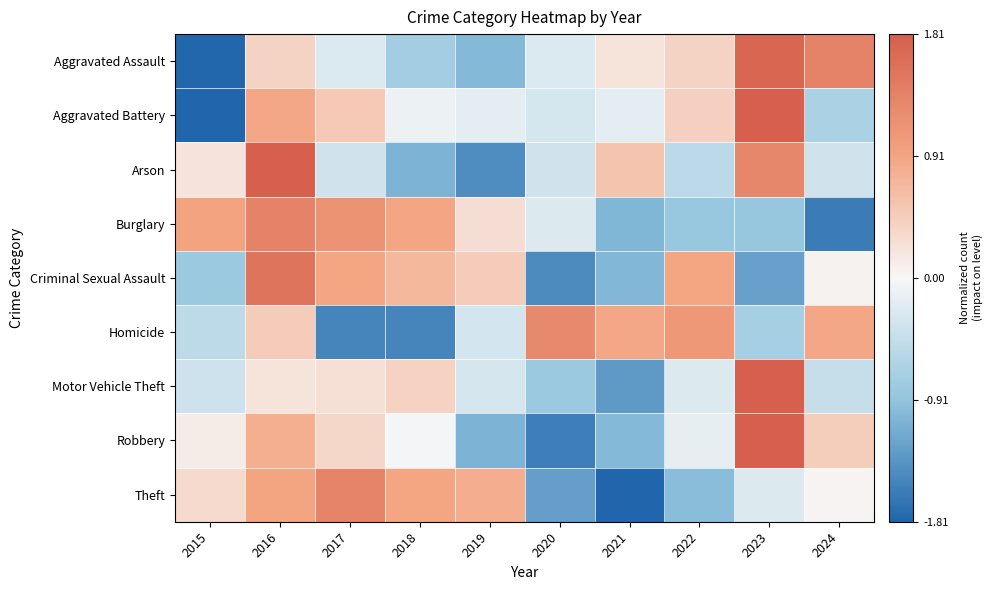

List the series in order of their peak value, lowest first.

Homicide, Theft, Burglary, Criminal Sexual Assault, Aggravated Assault, Aggravated Battery, Arson, Robbery, Motor Vehicle Theft